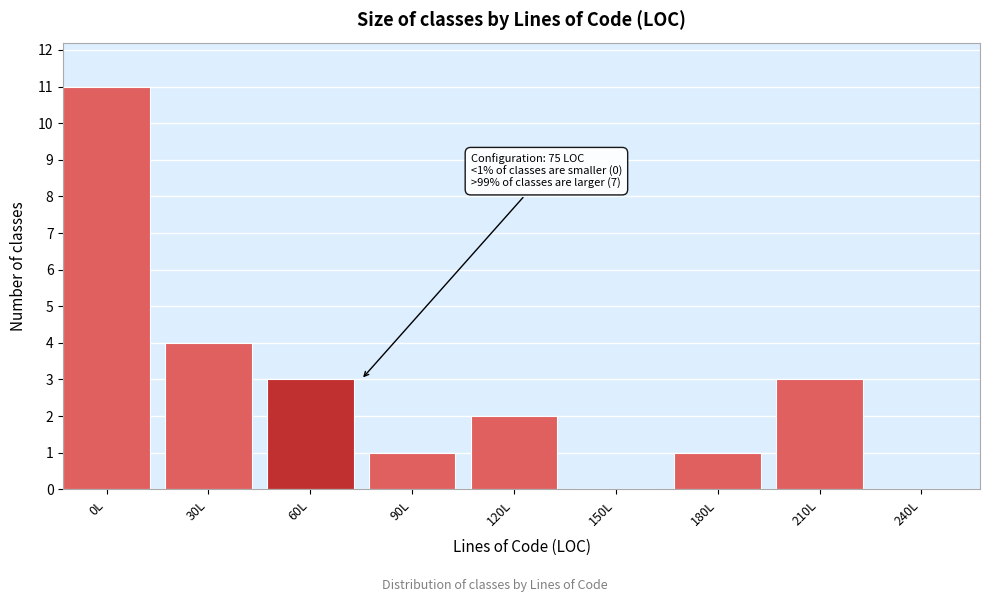

Reading left to right, transcribe all the data shown in this chart.

0L=11	30L=4	60L=3	90L=1	120L=2	150L=0	180L=1	210L=3	240L=0